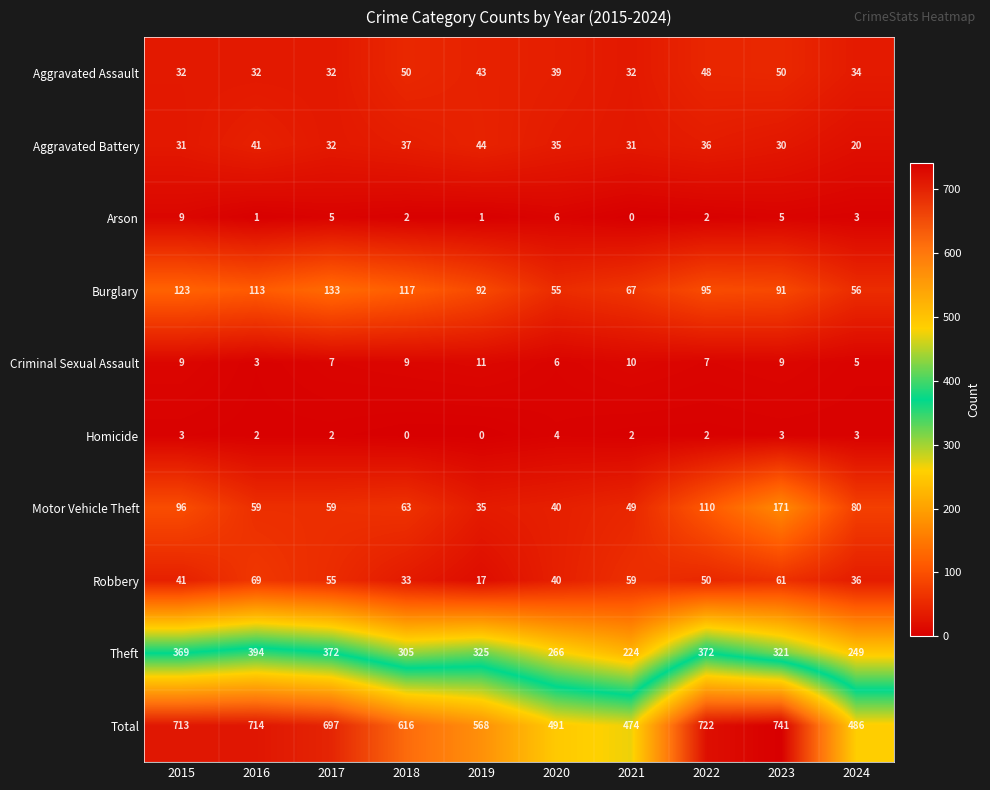

Is the value of Motor Vehicle Theft at 2024 greater than the value of Robbery at 2015?

Yes